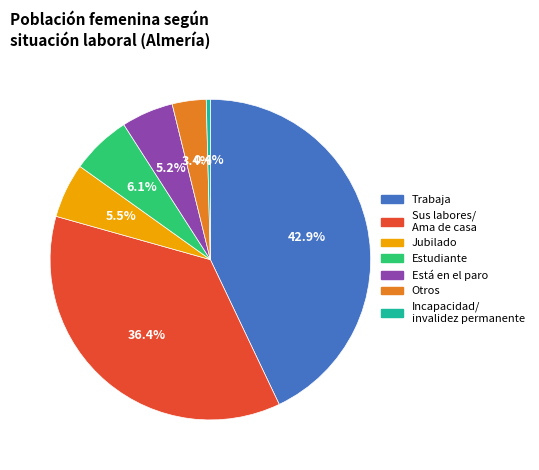

Is there any slice that represents more than half of the pie?

No